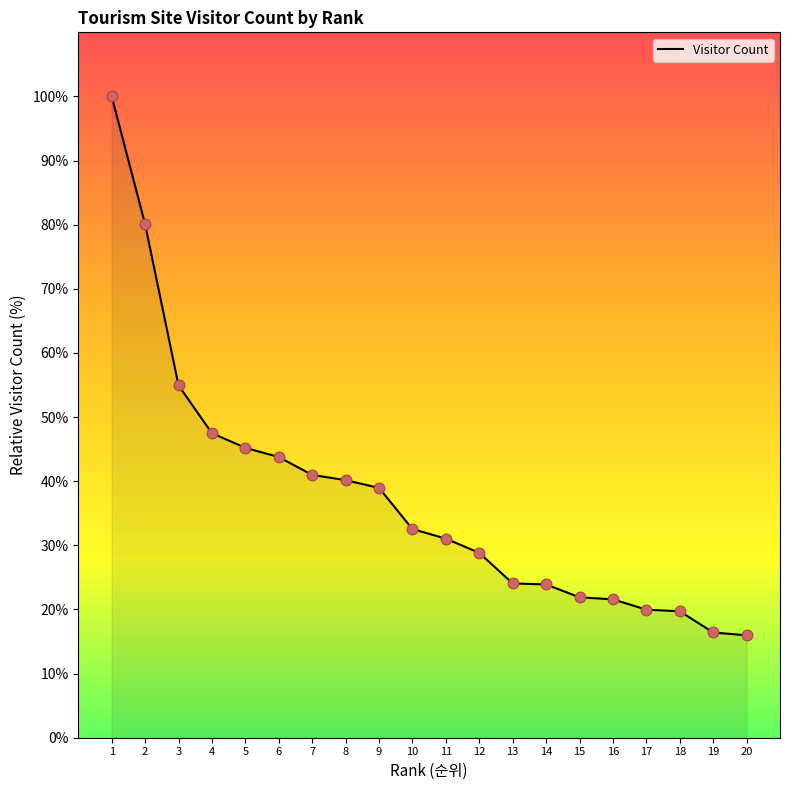

What is the change in value from 2 to 10?

-47.5